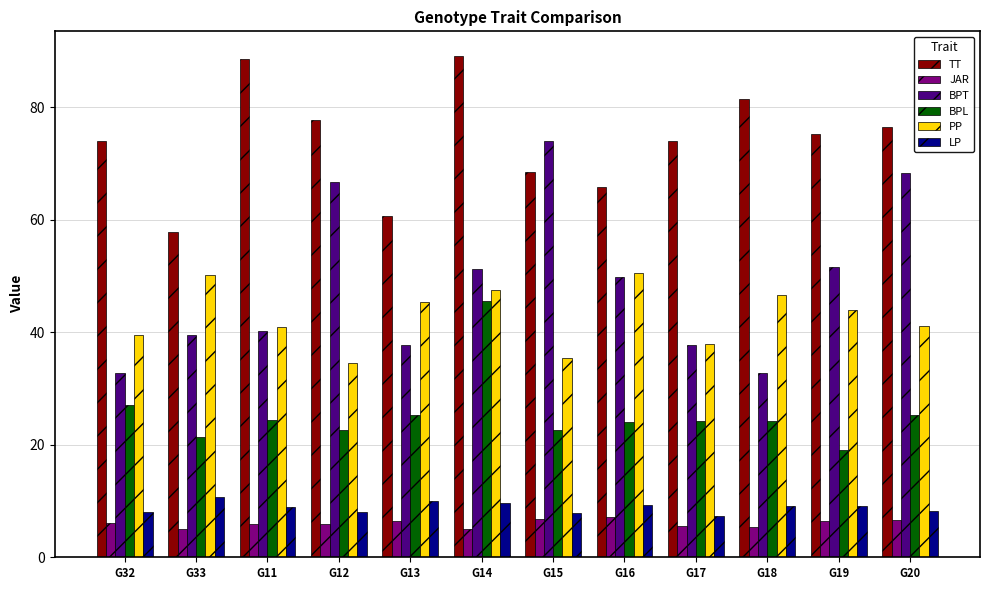

Count the number of data series in this chart.

6